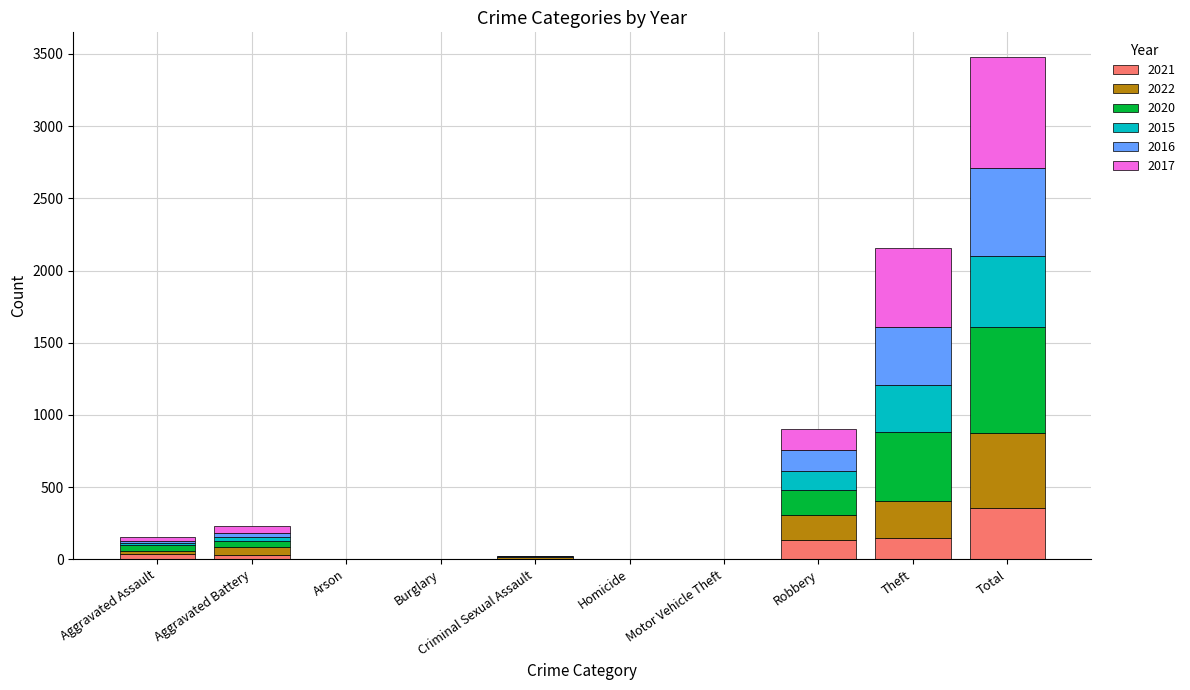

Are the bars grouped side by side (vs. stacked)?

No